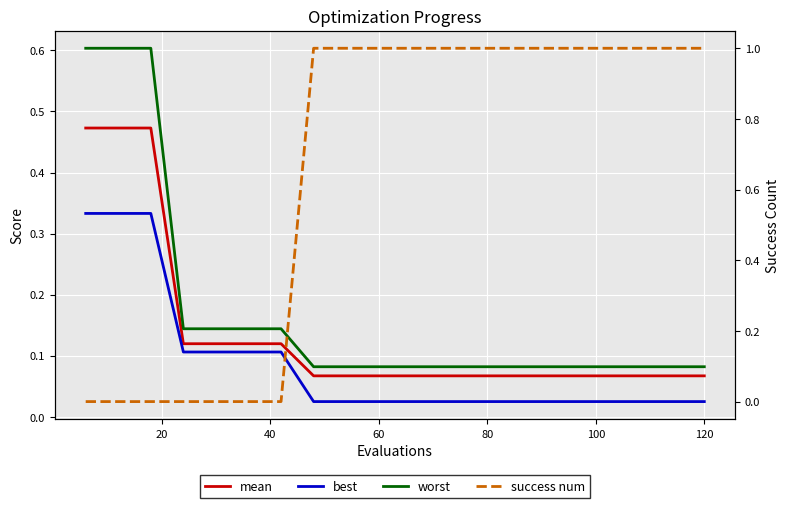

The value of worst at 60 is 0.1. True or false?

False